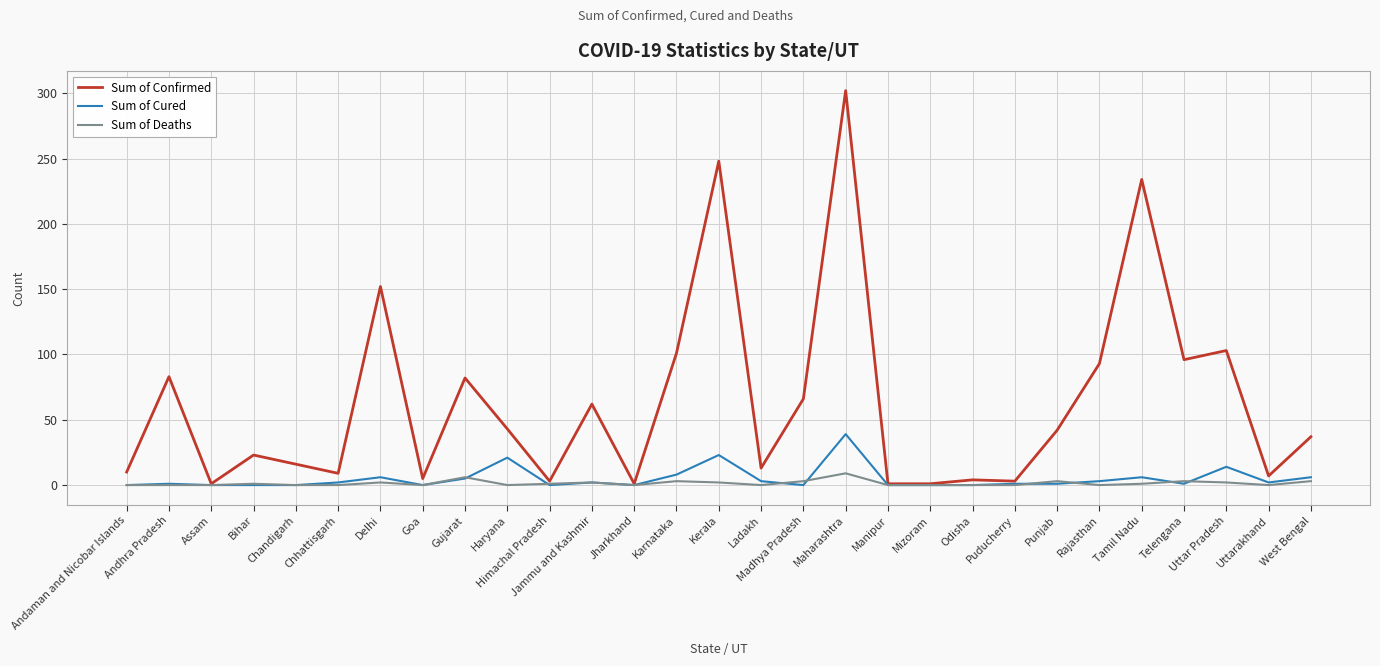

The value of Sum of Deaths at Odisha is 0. True or false?

True